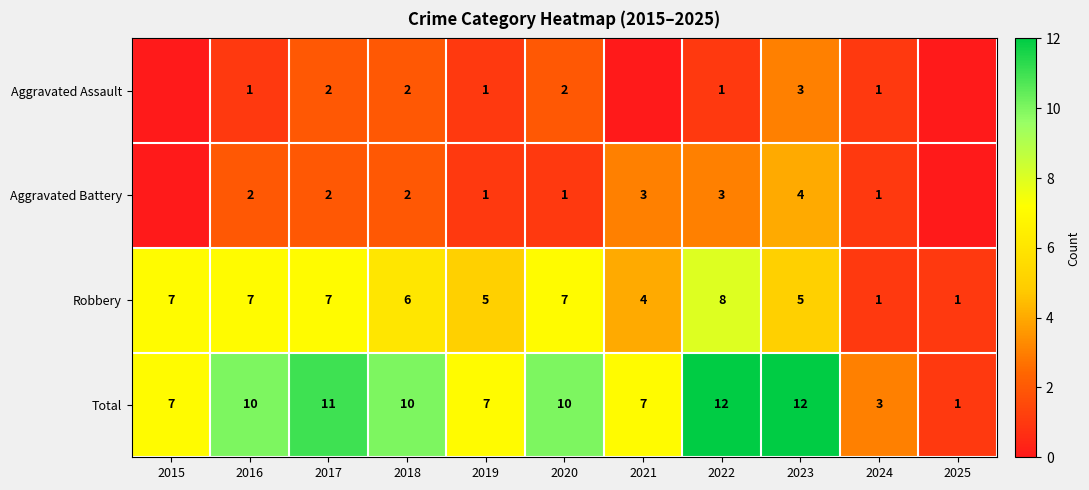

Is it true that Total equals 12 at 2023?

True